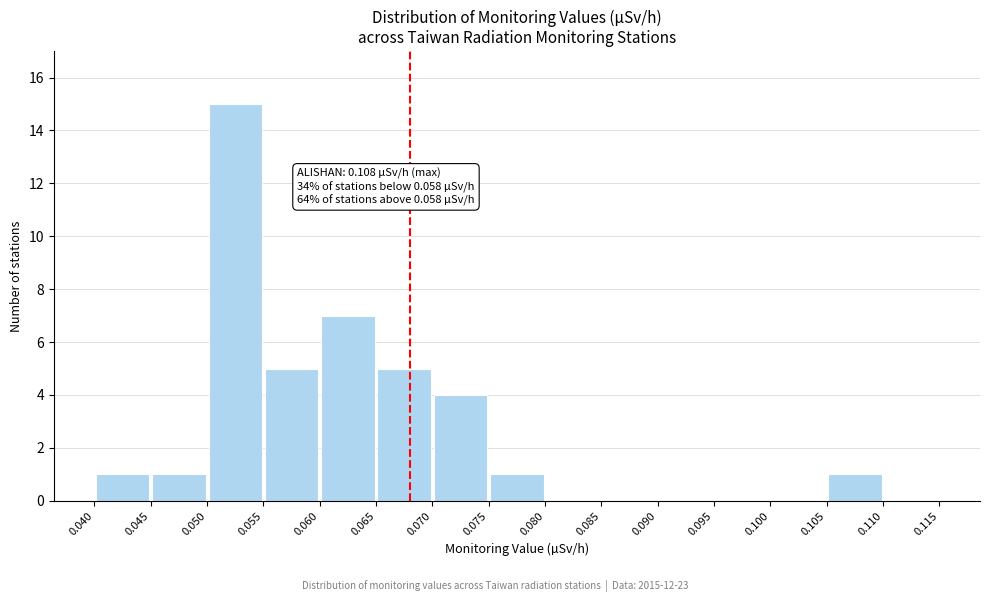

Over which range of the x-axis is the bar tallest?

0.050 to 0.055